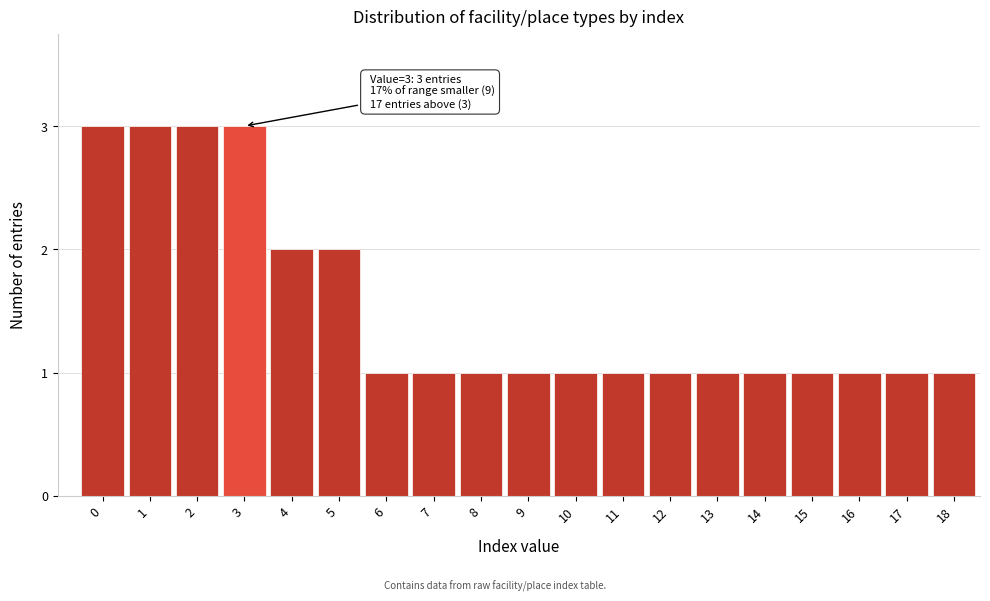

Reading left to right, extract all data points from this chart.

0=3	1=3	2=3	3=3	4=2	5=2	6=1	7=1	8=1	9=1	10=1	11=1	12=1	13=1	14=1	15=1	16=1	17=1	18=1